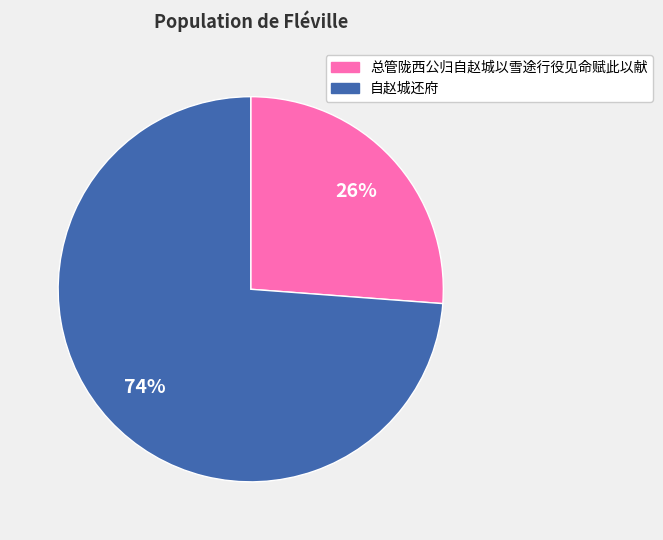

Which category accounts for the majority?

自赵城还府